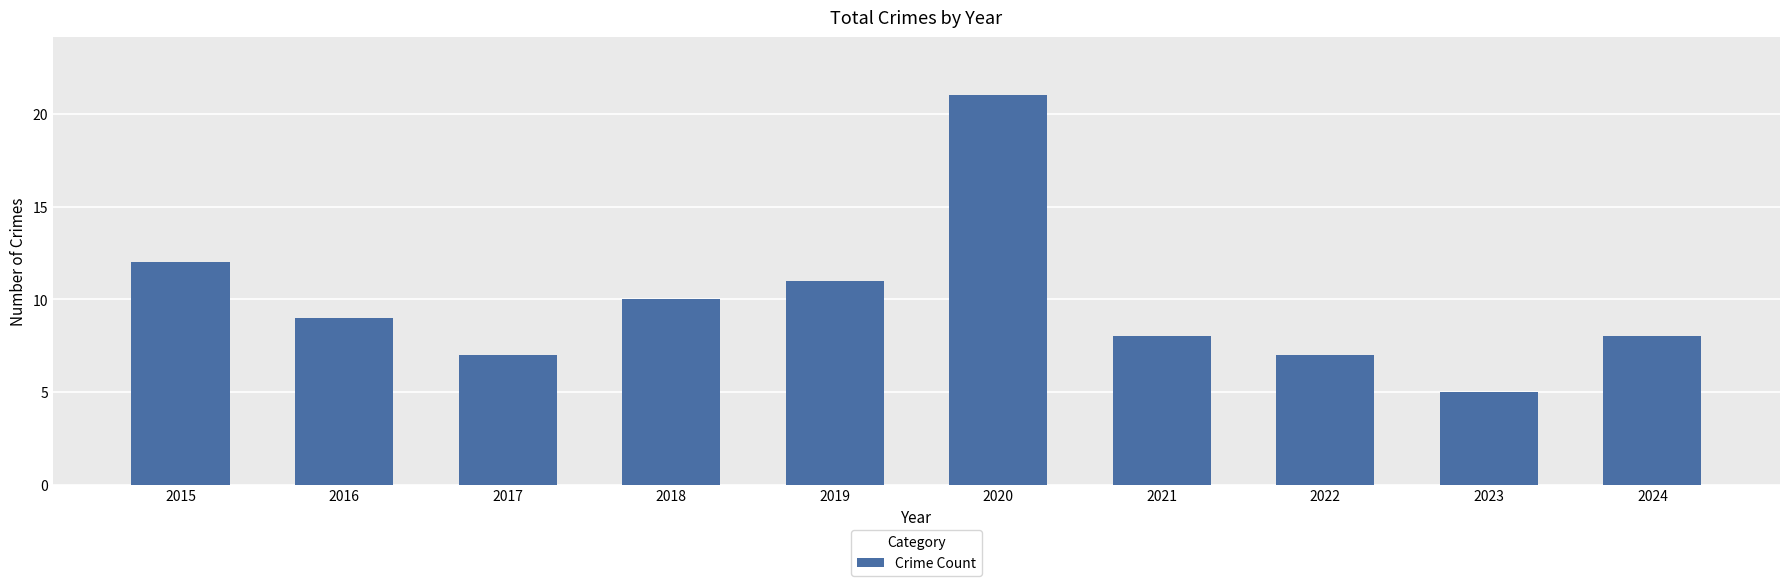

What is the minimum value shown in the chart?

5